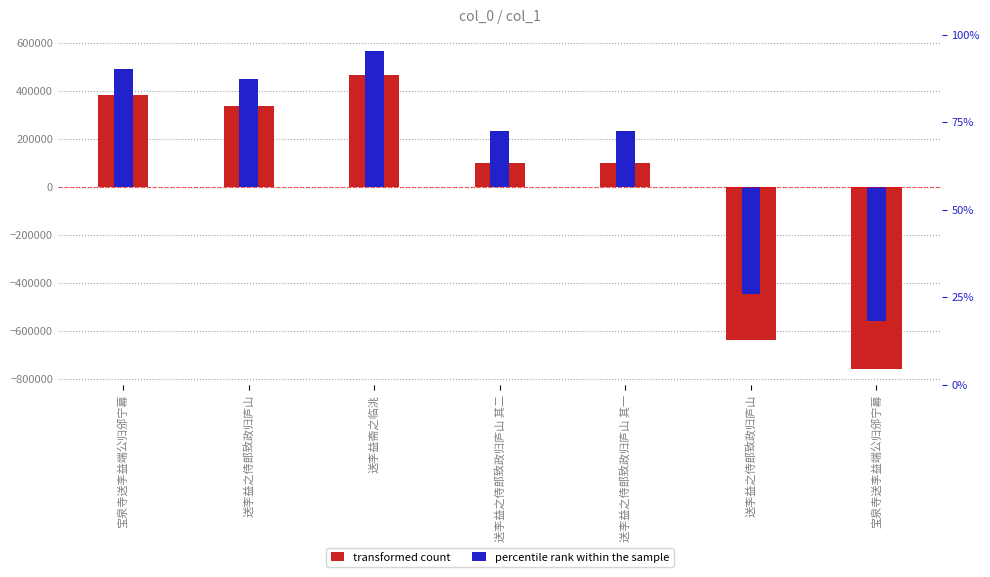

Rank the series by their average value, from highest to lowest.

percentile rank within the sample, transformed count